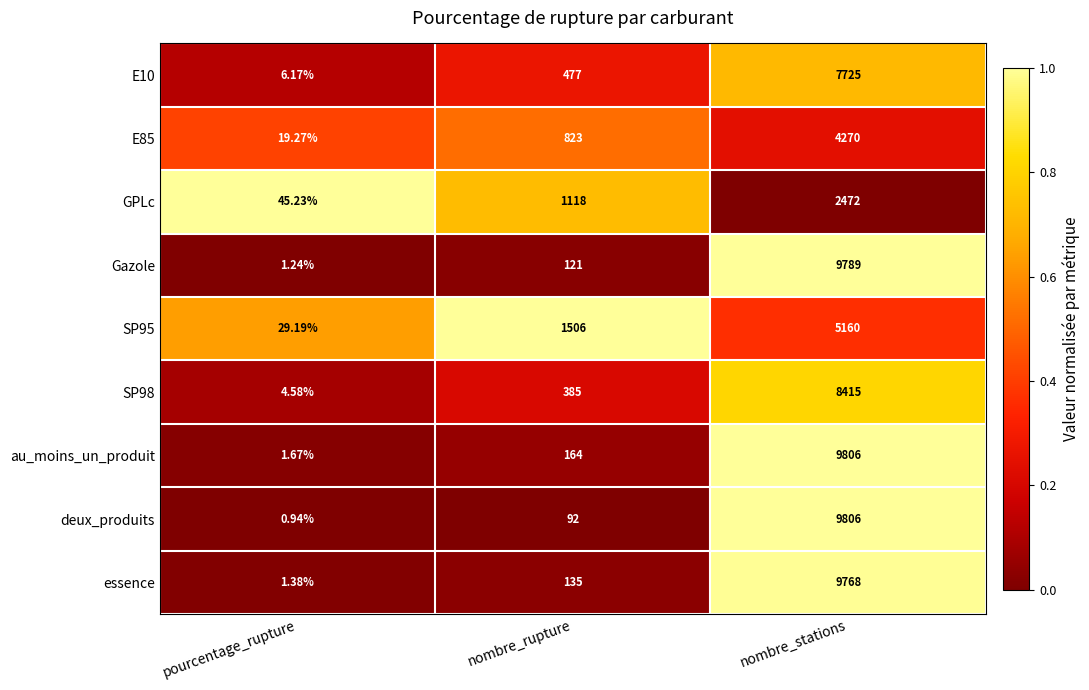

Is the value of E85 at pourcentage_rupture greater than the value of deux_produits at nombre_rupture?

No